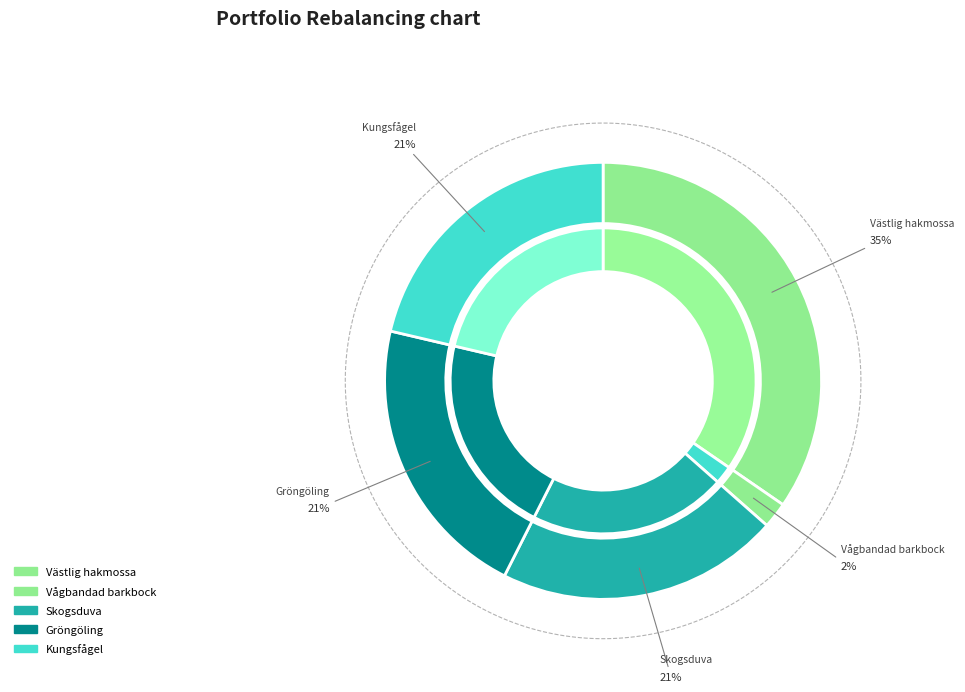

Is the sum of Västlig hakmossa and Skogsduva greater than half?

Yes